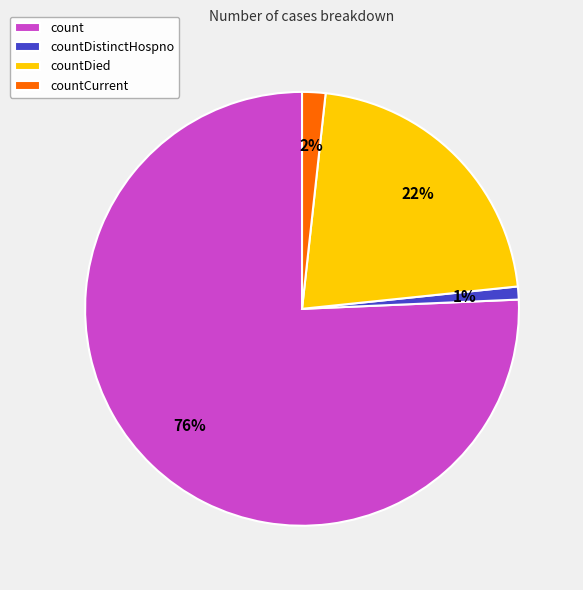

Which slice is the smallest?

countDistinctHospno